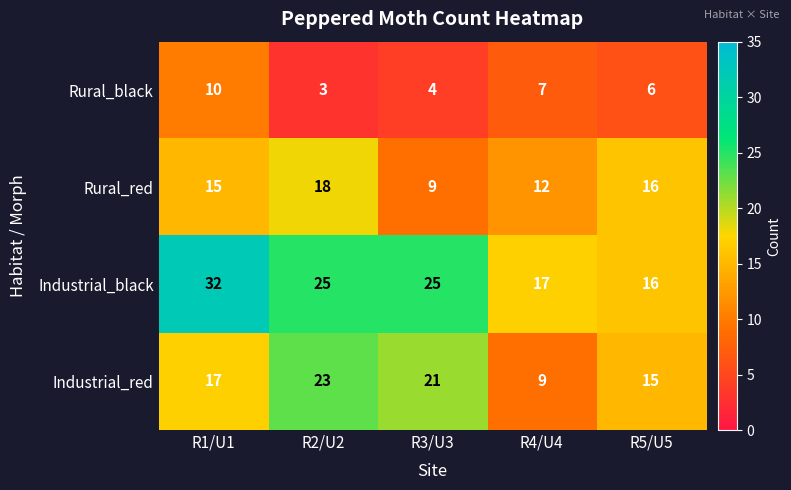

Read the Rural_red value at R2/U2.

18